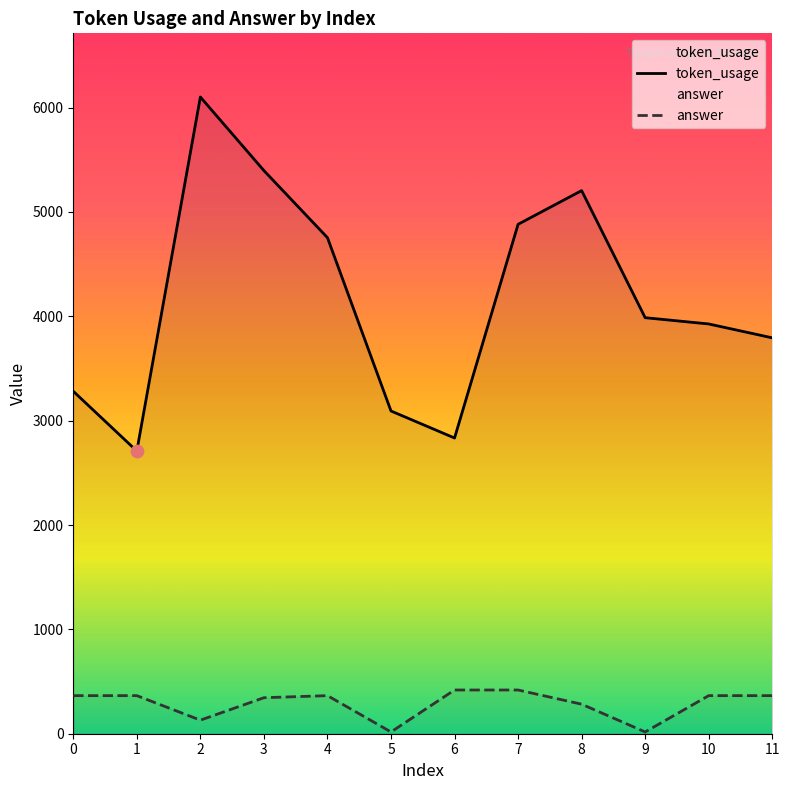

Which series has the largest total across all categories?

token_usage